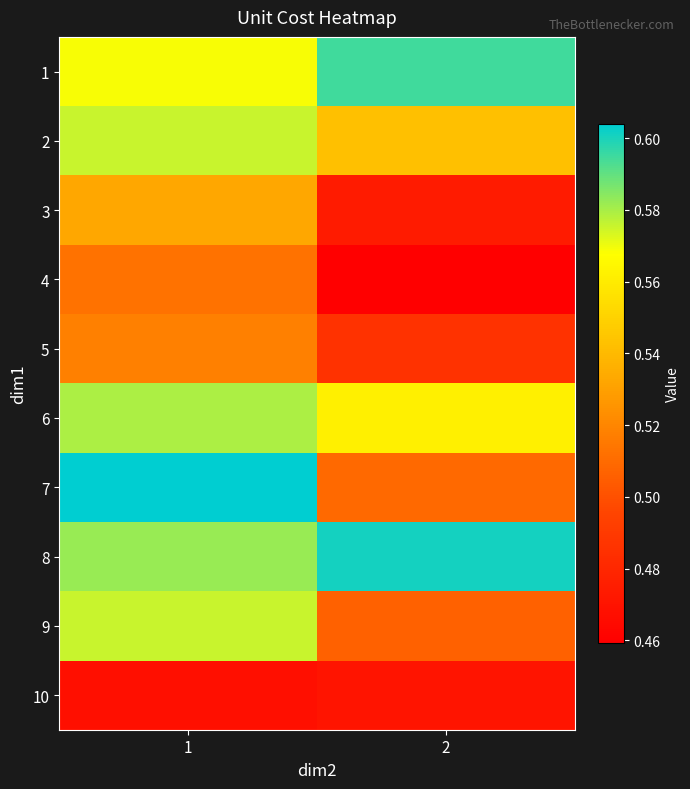

Which has a higher value, 1 or 2?

2